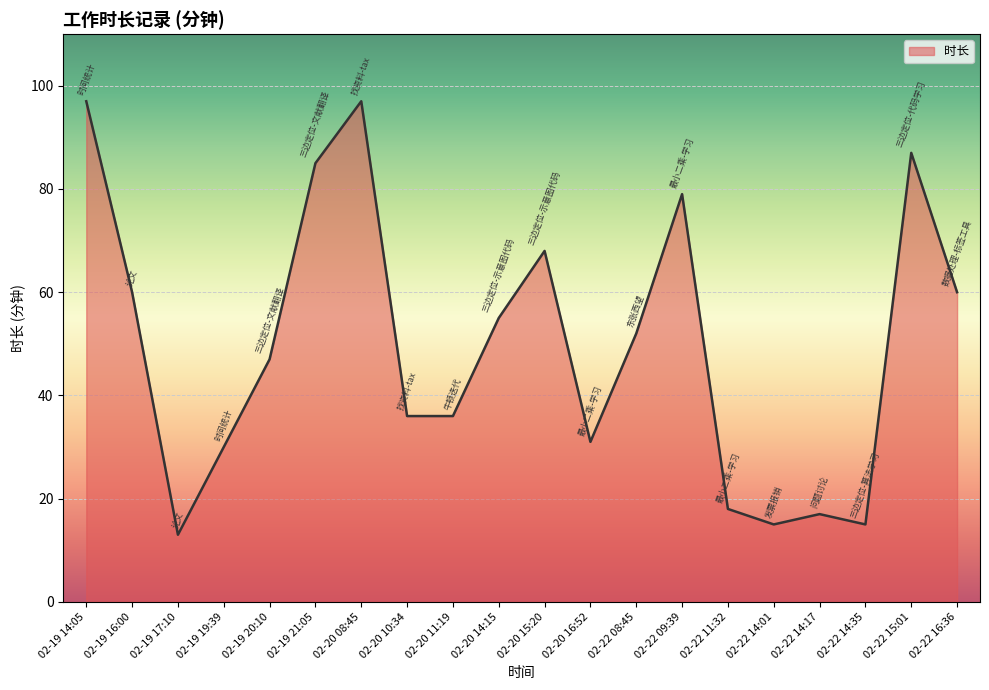

Reading right to left, transcribe all the data shown in this chart.

02-22 16:36=60	02-22 15:01=87	02-22 14:35=15	02-22 14:17=17	02-22 14:01=15	02-22 11:32=18	02-22 09:39=79	02-22 08:45=52	02-20 16:52=31	02-20 15:20=68	02-20 14:15=55	02-20 11:19=36	02-20 10:34=36	02-20 08:45=97	02-19 21:05=85	02-19 20:10=47	02-19 19:39=30	02-19 17:10=13	02-19 16:00=60	02-19 14:05=97